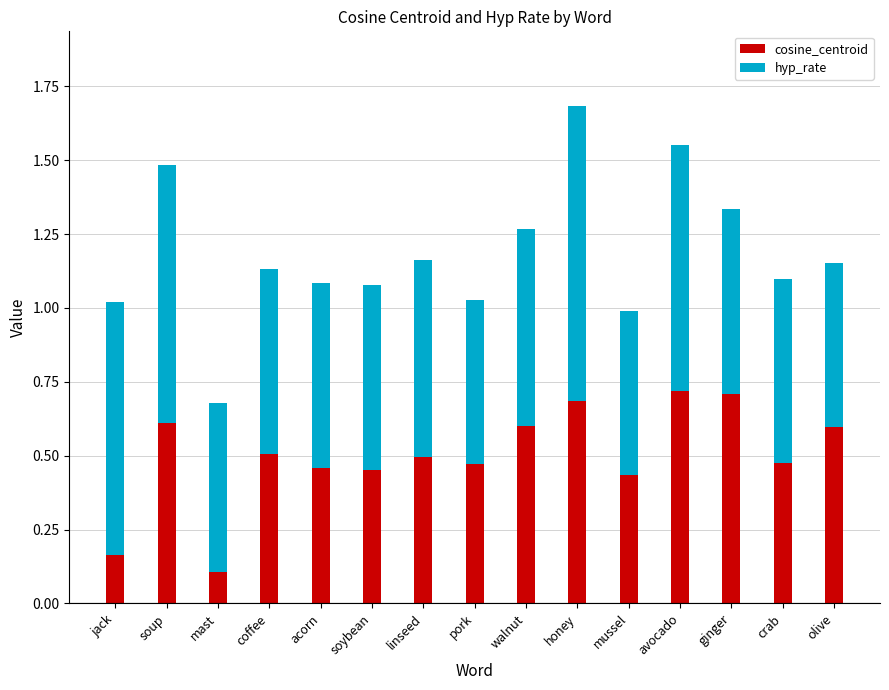

What is the sum of the cosine_centroid values at mussel and ginger?

1.1